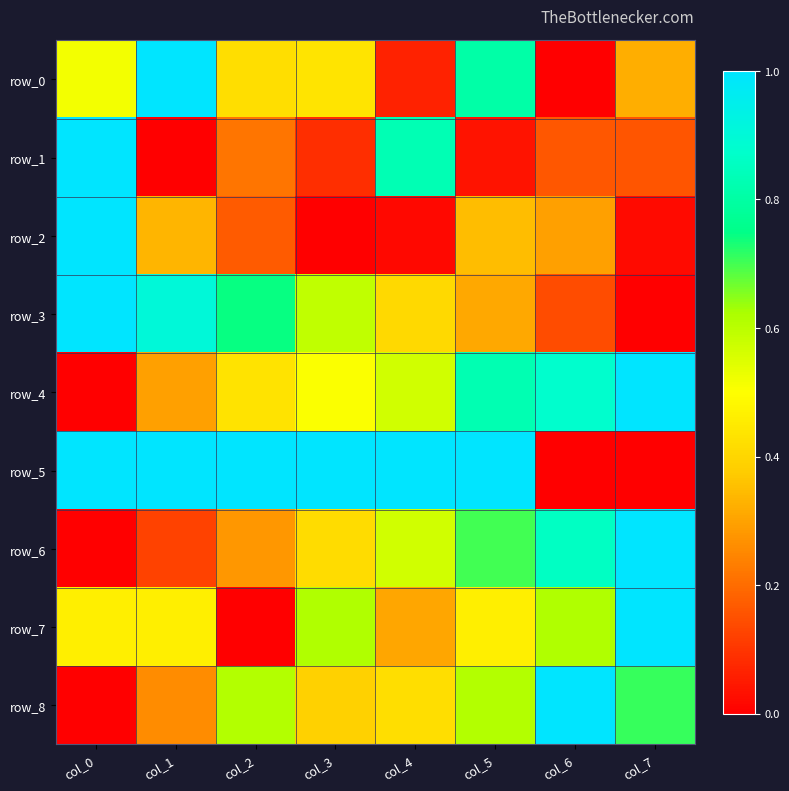

How many data points in row_4 are above 0?

7